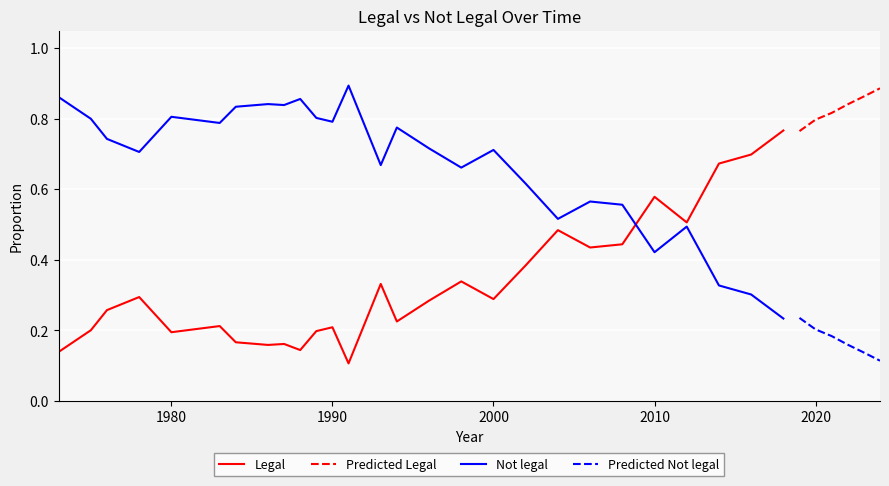

In Legal, how many points are lower than both neighbors (excluding endpoints)?

8